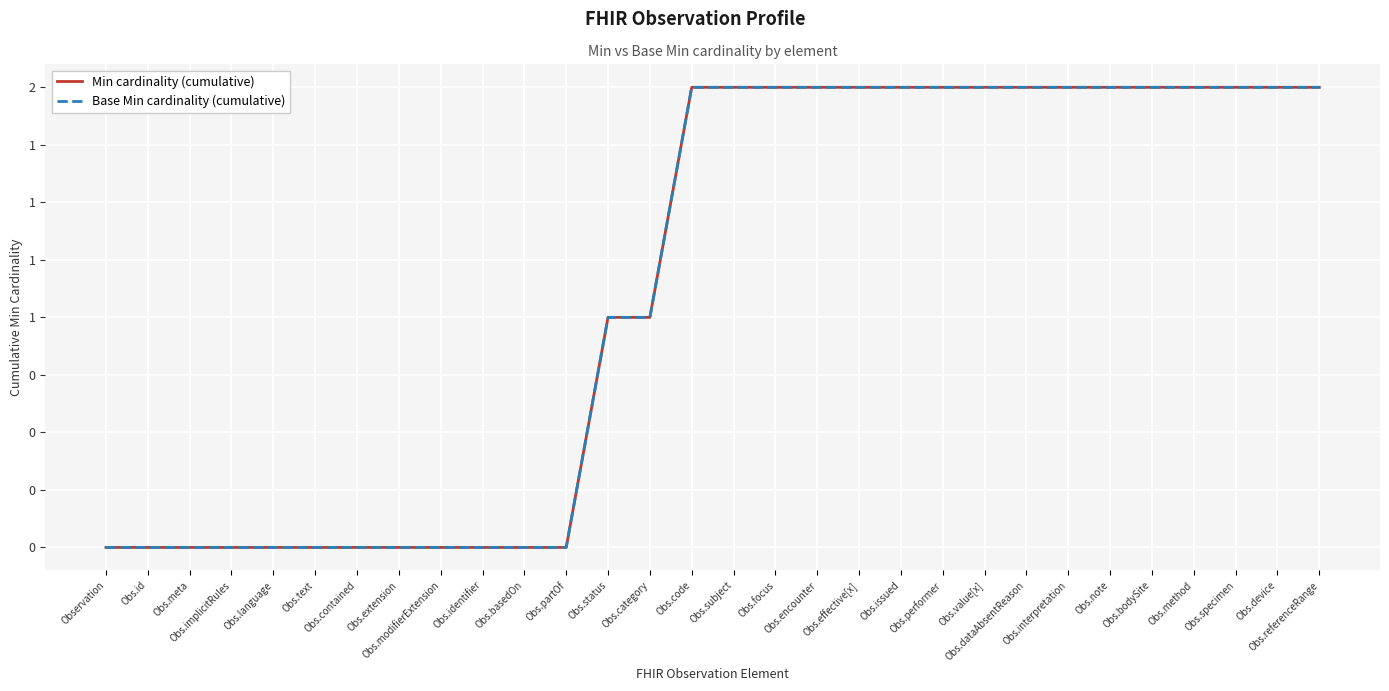

At which category does the chart reach its peak across all series?

Obs.code